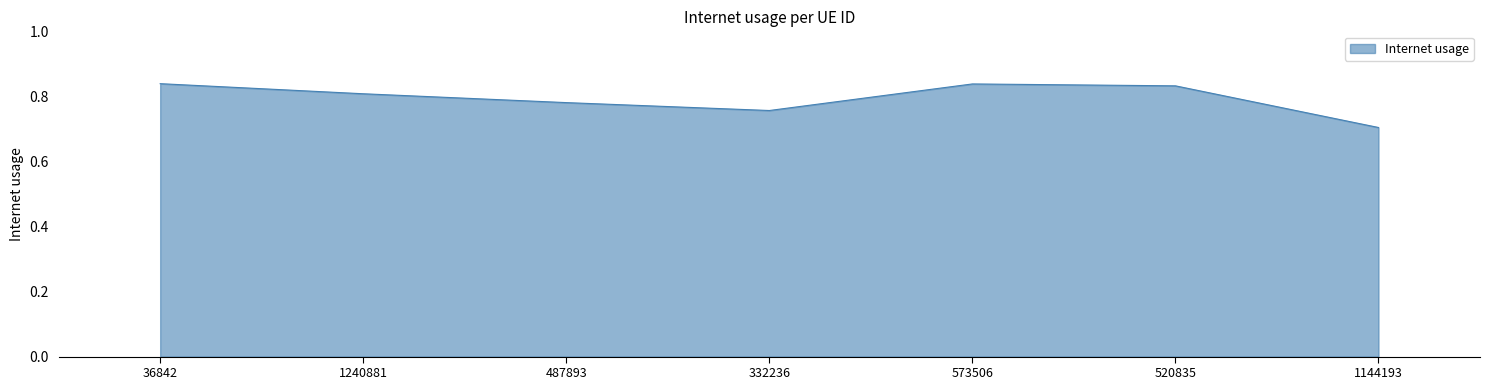

Which category has the lowest value across all series?

1144193